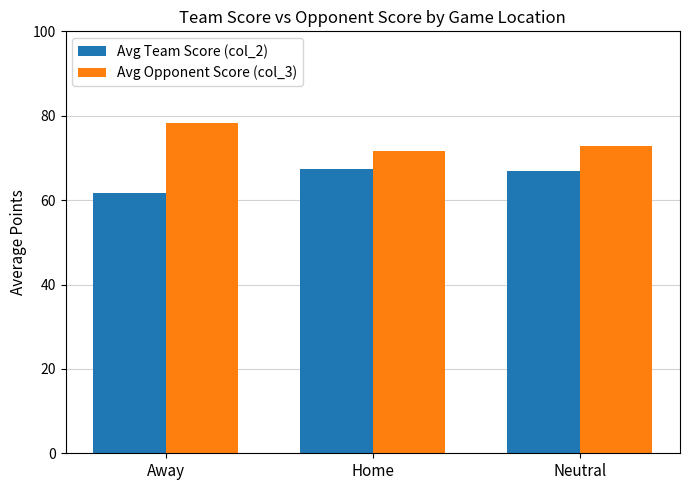

What position from the right is Home?

2